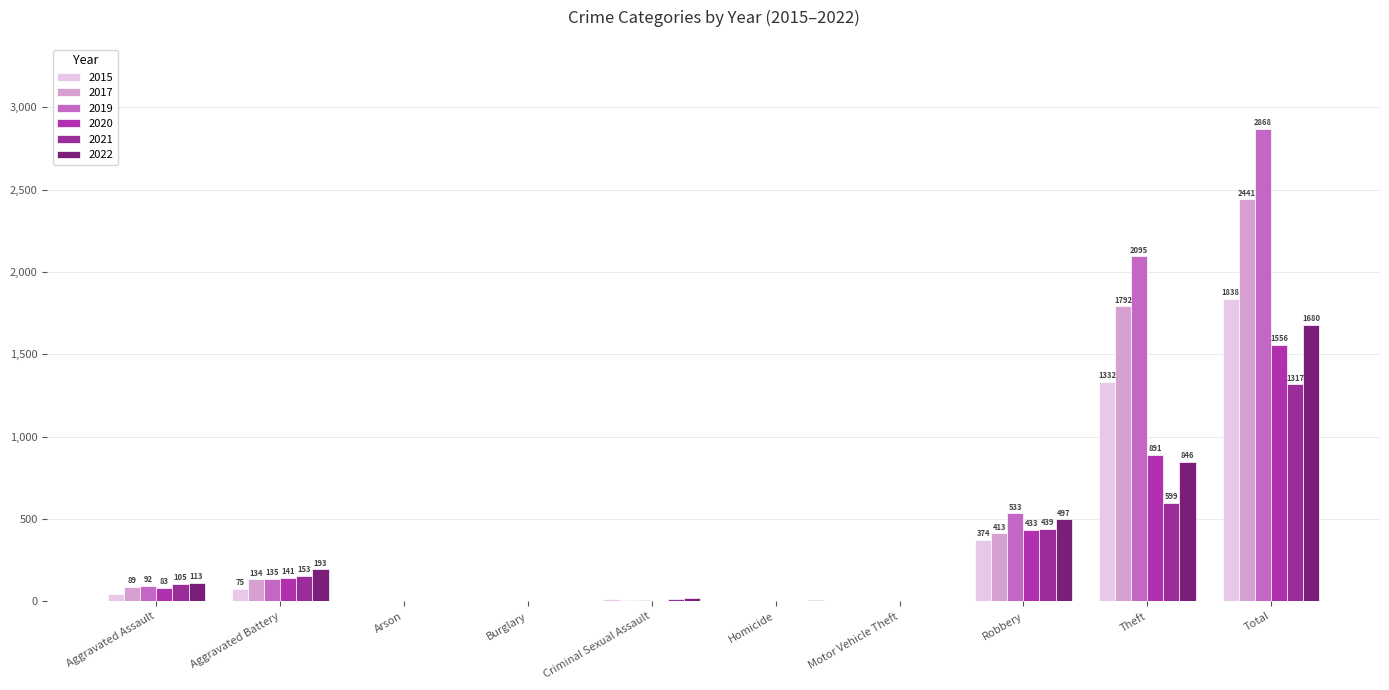

Count the number of categories in the chart.

10